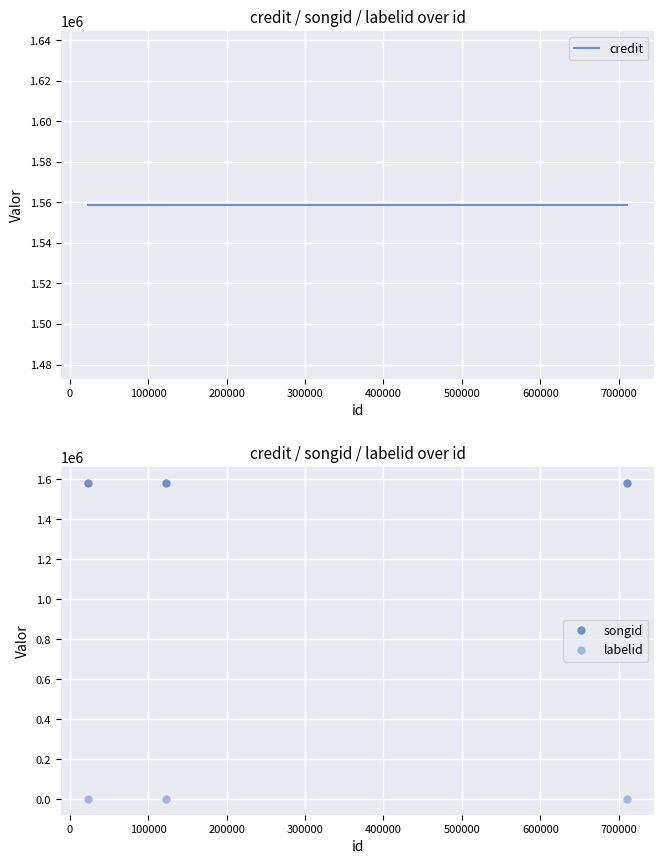

How many lines are shown in the chart?

3